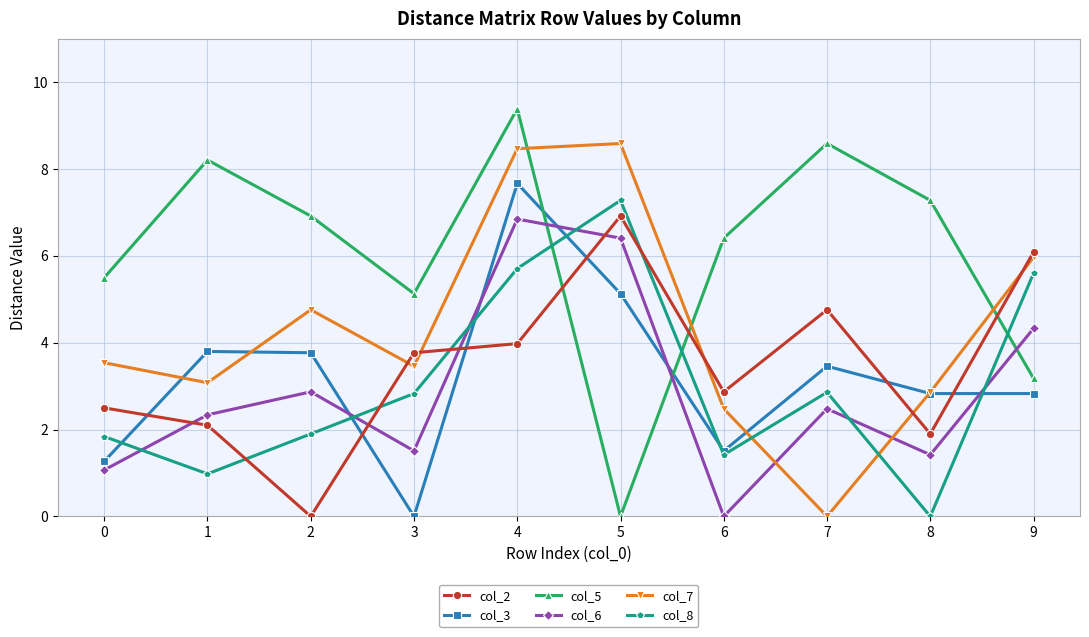

Count the number of data series in this chart.

6